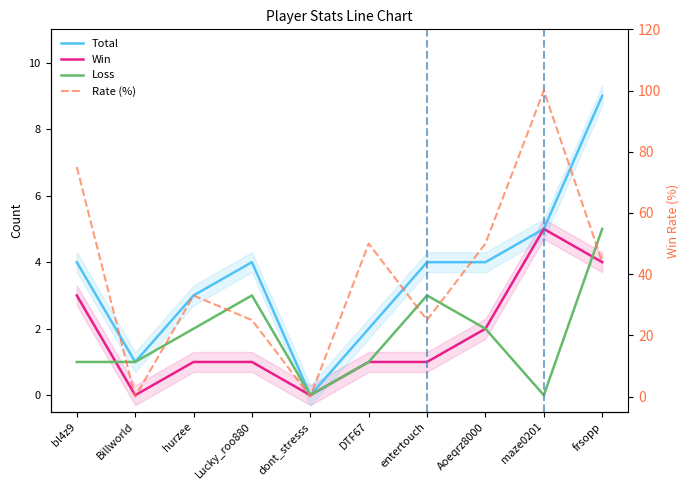

Where does the Rate (%) series first go above 44?

bl4z9